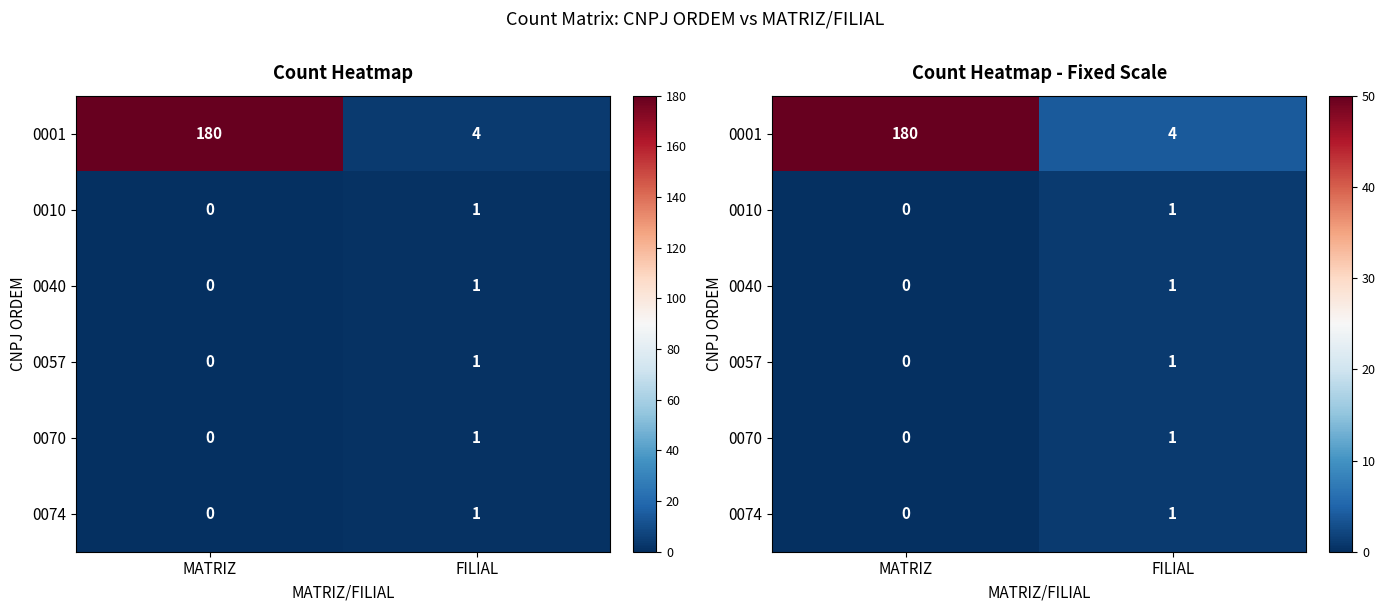

Is it true that 0010 equals 1 at FILIAL?

True